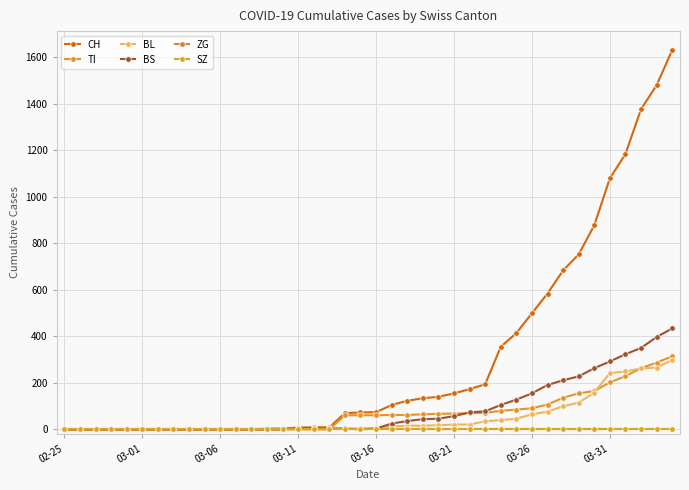

Which series has the largest range (max minus min)?

CH